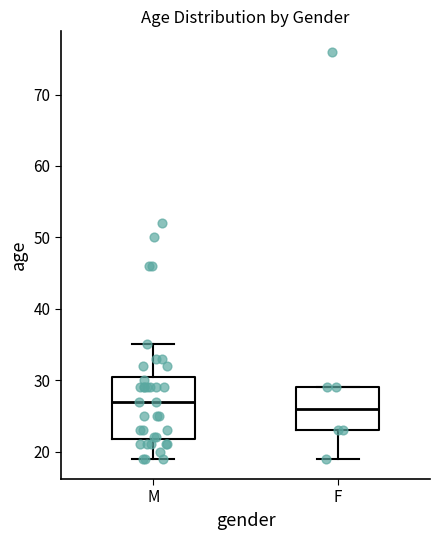

Which box has the lowest median line?

F